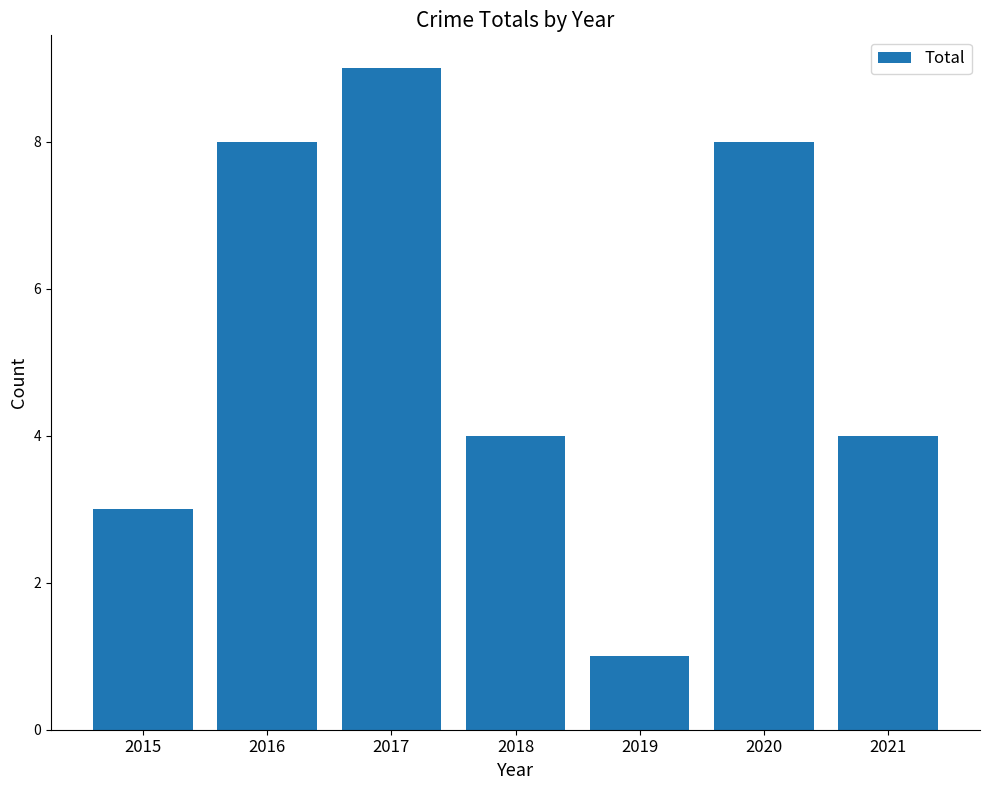

What is the sum of all values?

37